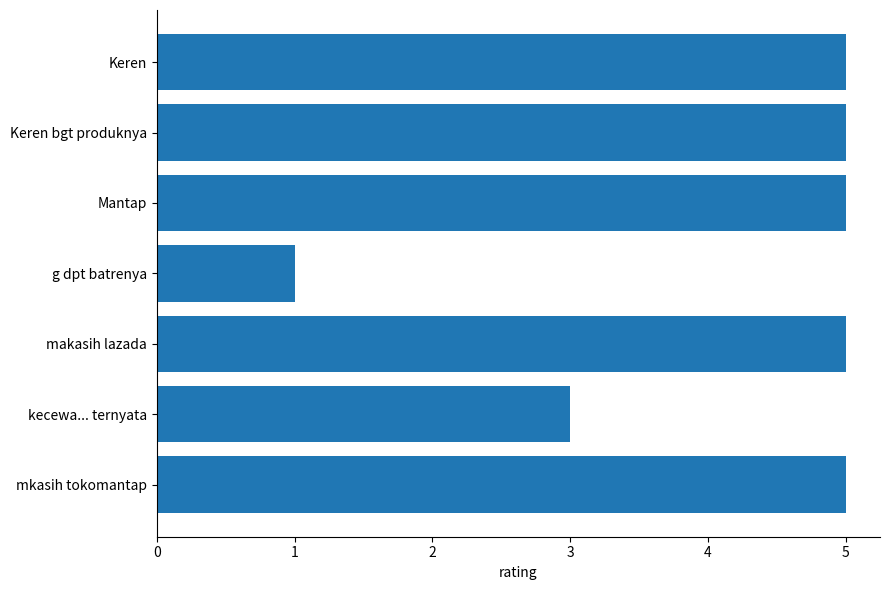

True or false: the data shows 5 at Keren.

True